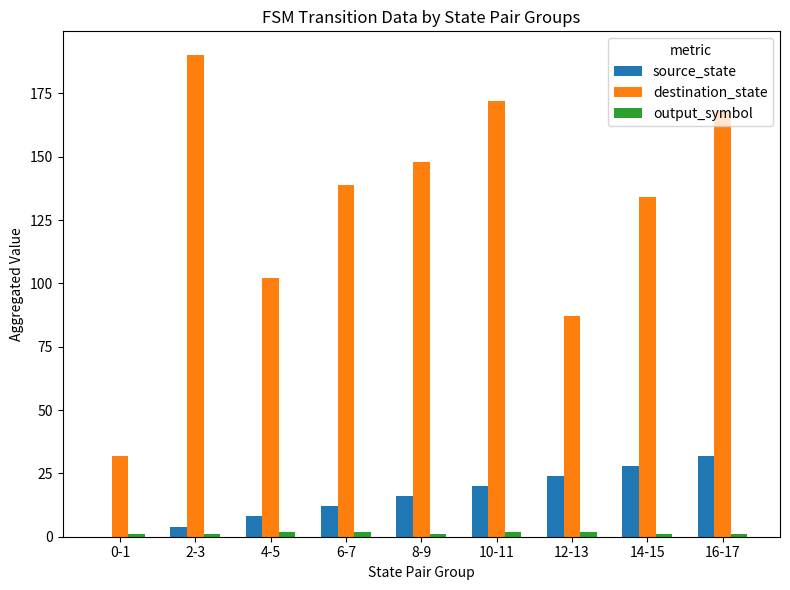

Is the value of source_state at 2-3 greater than the value of destination_state at 12-13?

No